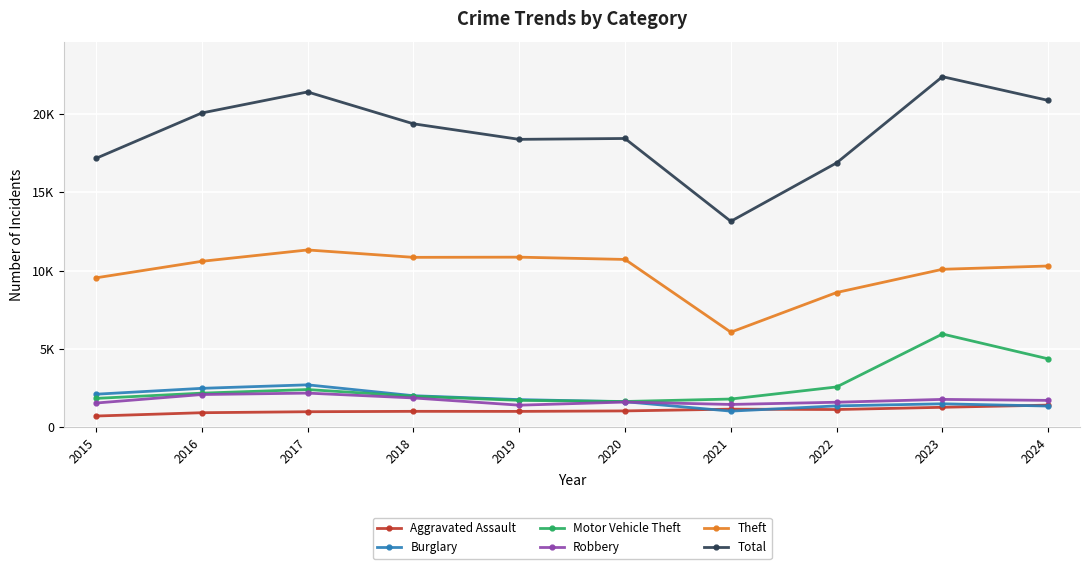

Reading left to right, list all the values displayed in this chart.

Aggravated Assault: 2015=700	2016=912	2017=975	2018=1000	2019=997	2020=1027	2021=1140	2022=1116	2023=1259	2024=1398
Burglary: 2015=2095	2016=2471	2017=2695	2018=2000	2019=1750	2020=1615	2021=1014	2022=1349	2023=1482	2024=1338
Motor Vehicle Theft: 2015=1828	2016=2163	2017=2394	2018=1967	2019=1702	2020=1630	2021=1787	2022=2560	2023=5946	2024=4356
Robbery: 2015=1531	2016=2074	2017=2166	2018=1857	2019=1394	2020=1593	2021=1441	2022=1582	2023=1764	2024=1701
Theft: 2015=9537	2016=10594	2017=11321	2018=10848	2019=10860	2020=10714	2021=6062	2022=8599	2023=10084	2024=10295
Total: 2015=17176	2016=20079	2017=21426	2018=19389	2019=18394	2020=18449	2021=13152	2022=16890	2023=22402	2024=20883